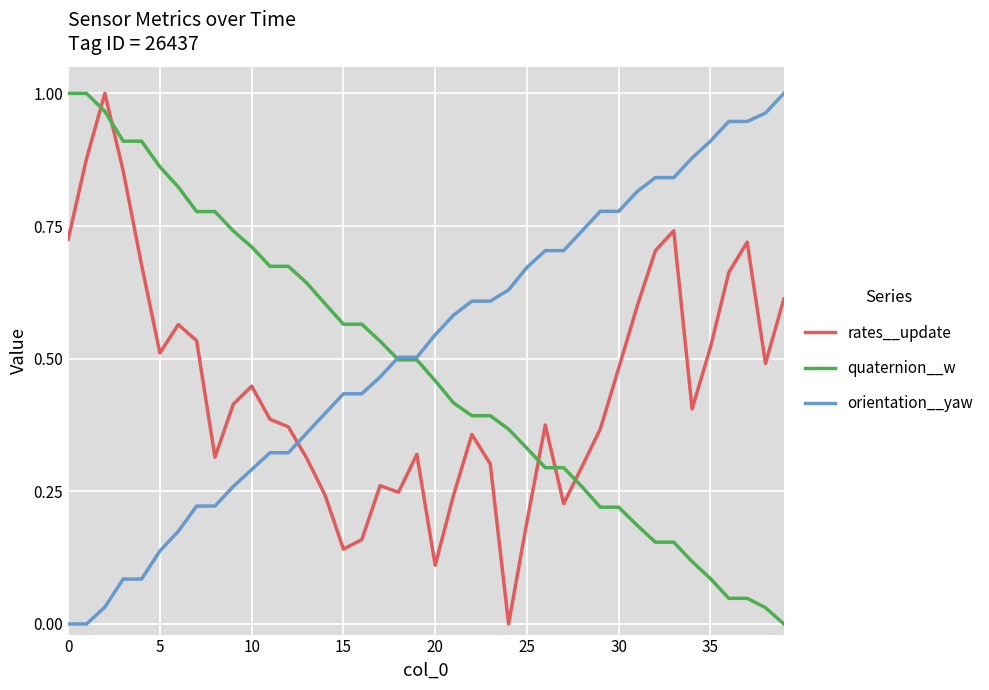

Rank the series by their average value, from highest to lowest.

orientation__yaw, quaternion__w, rates__update